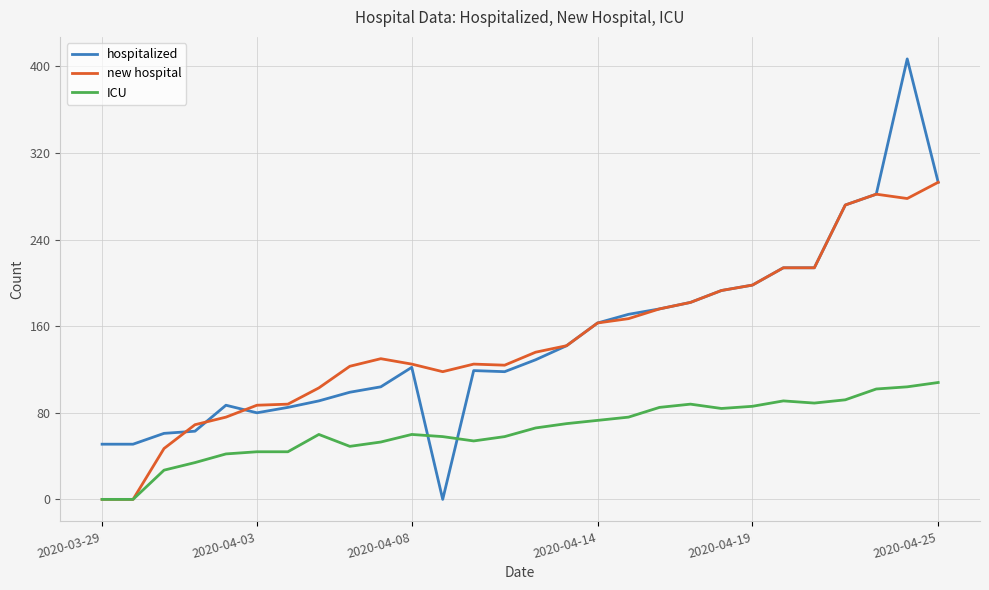

Which series has the widest spread of values?

hospitalized